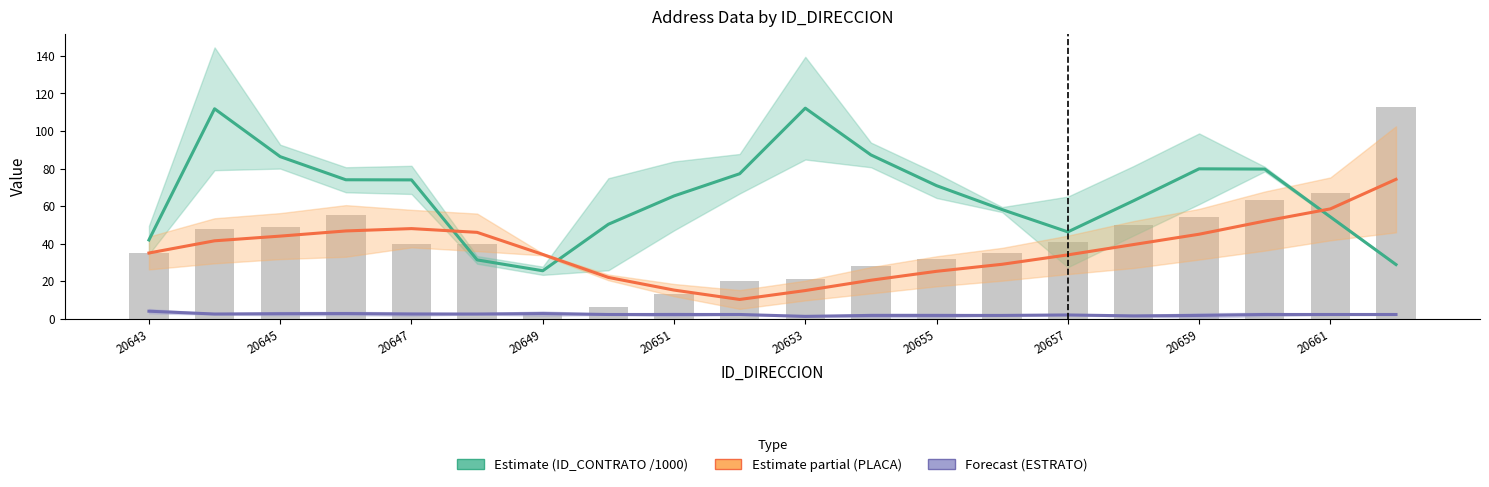

What is the smallest value displayed?

1.2